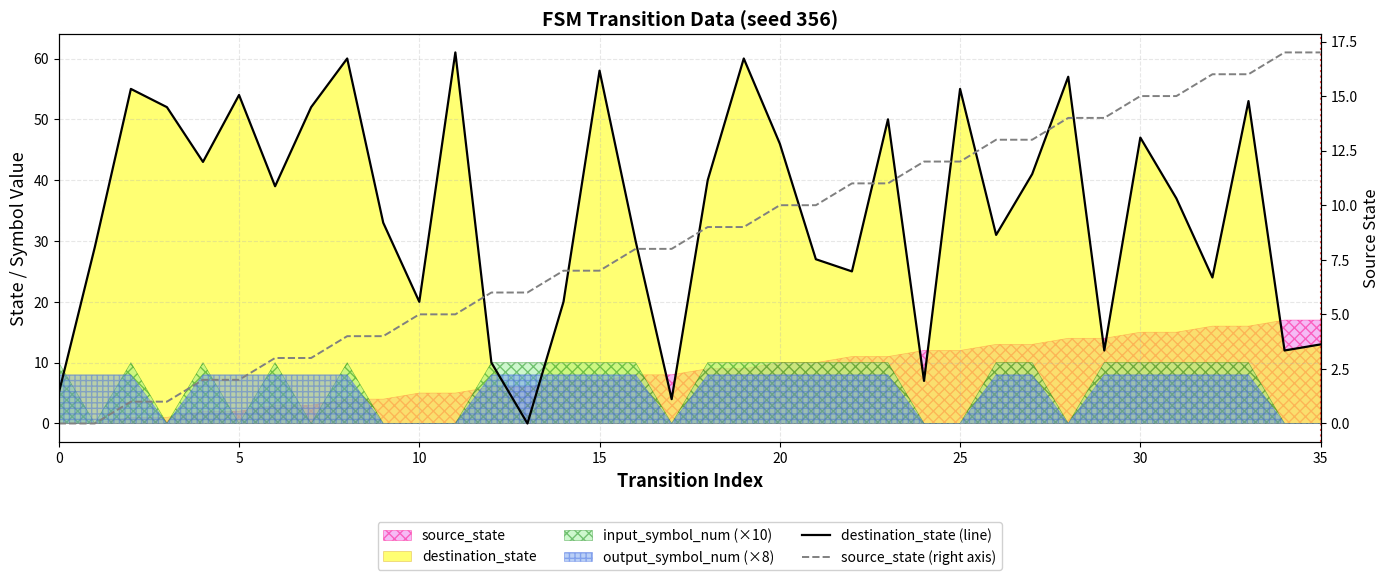

Where do source_state (right axis) and destination_state (line) first cross each other?

12 and 13